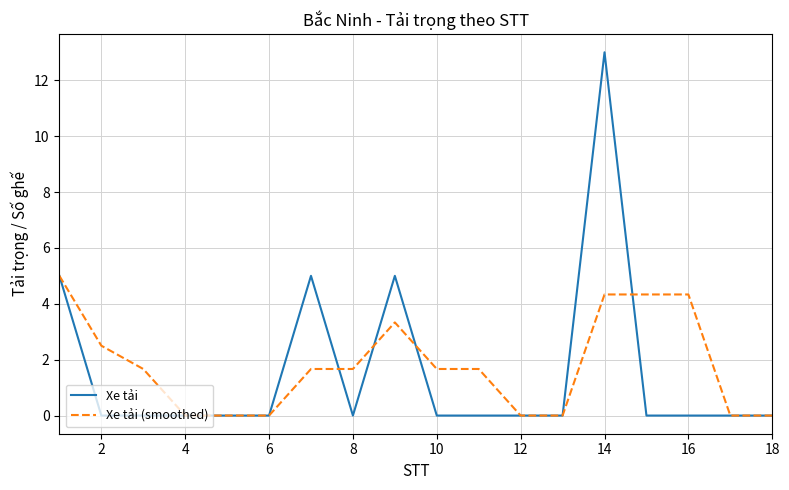

How many lines are shown in the chart?

2